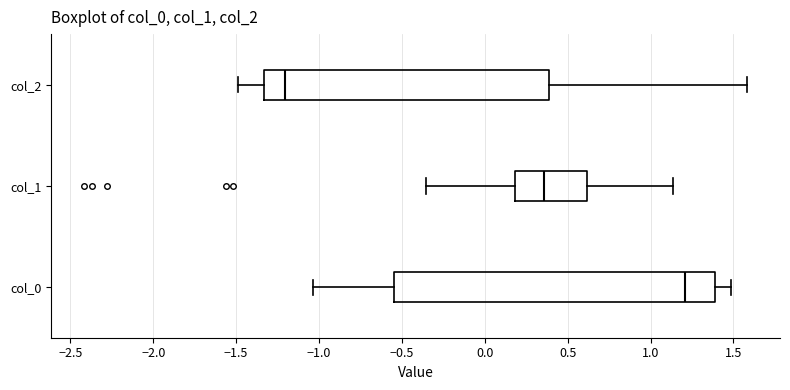

Which box is the widest, from its left edge to its right edge?

col_0